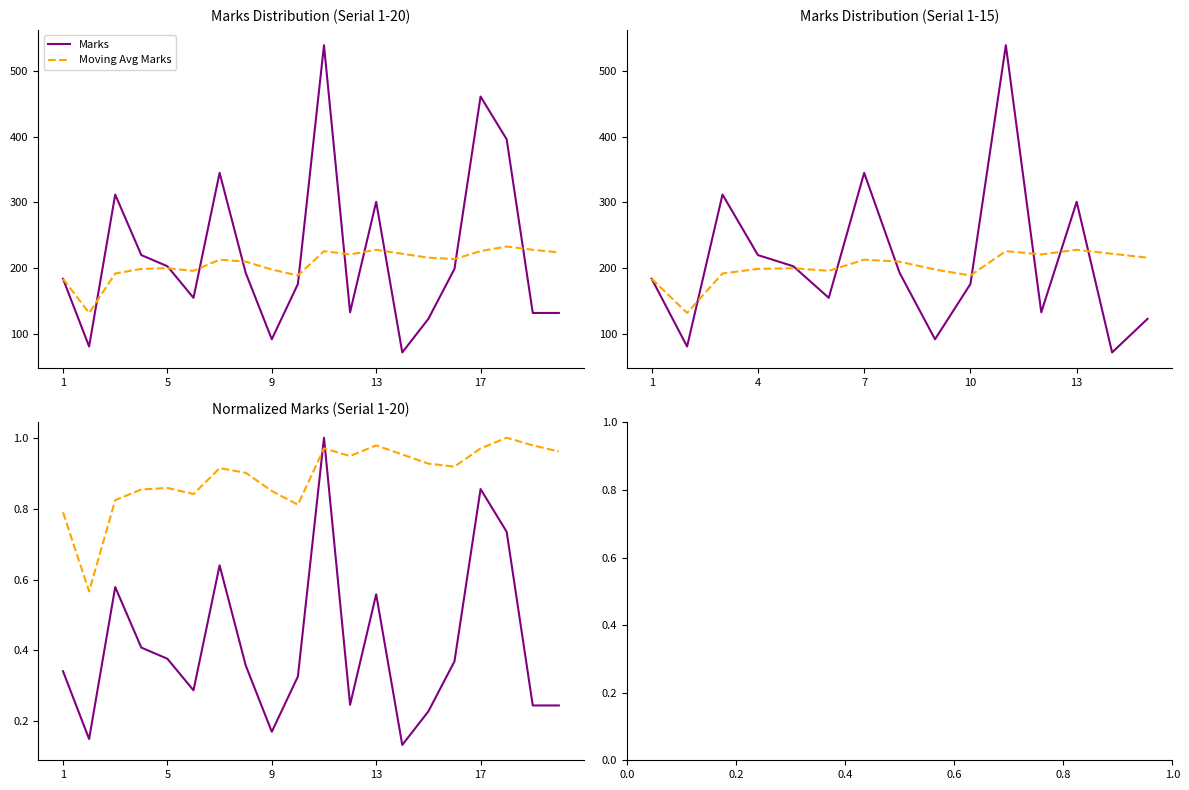

The Moving Avg Marks series shows 226 at 17. True or false?

True